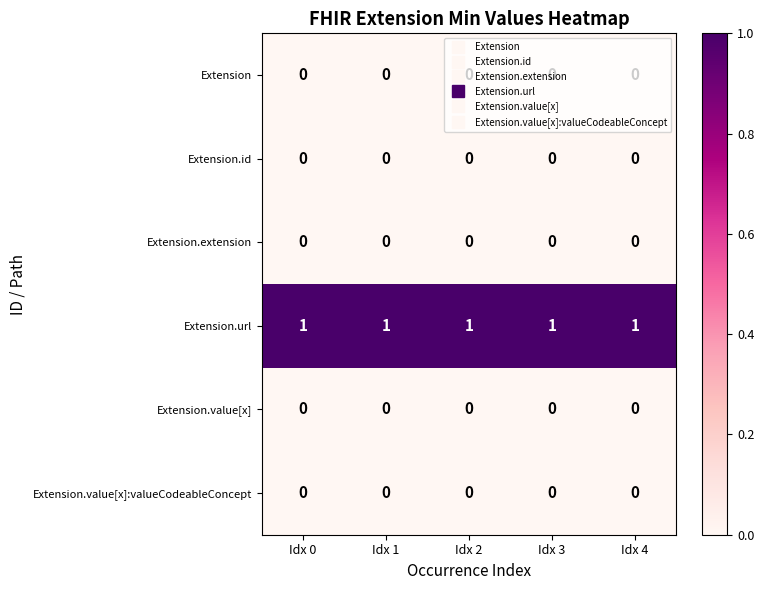

Is it true that Extension.url equals 1 at Idx 3?

True